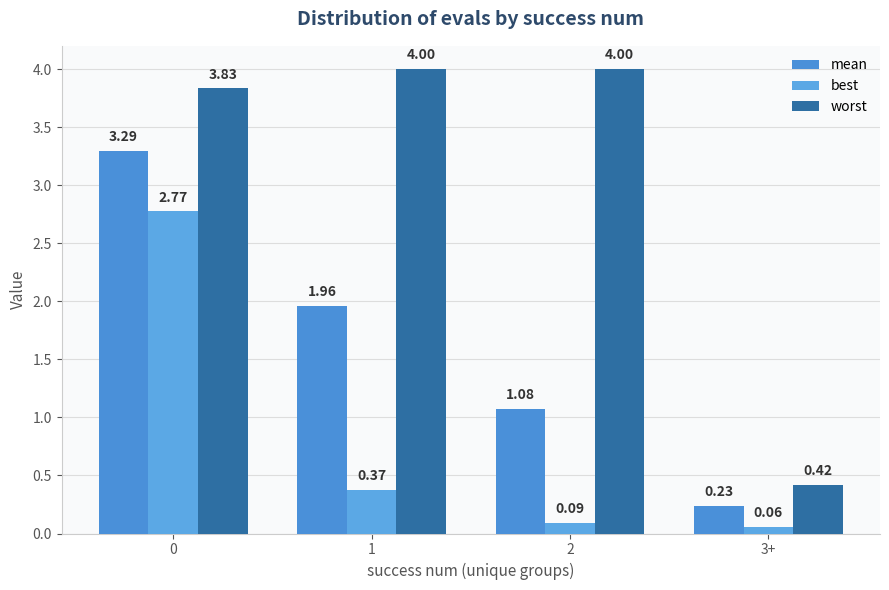

What is the minimum value shown in the chart?

0.1